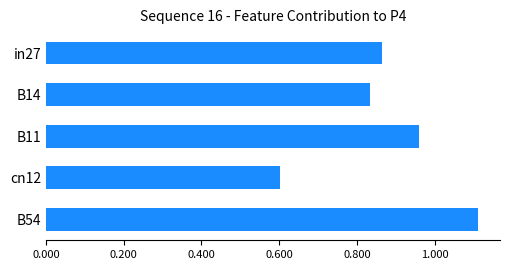

Where is the data nearest to the value 0?

cn12